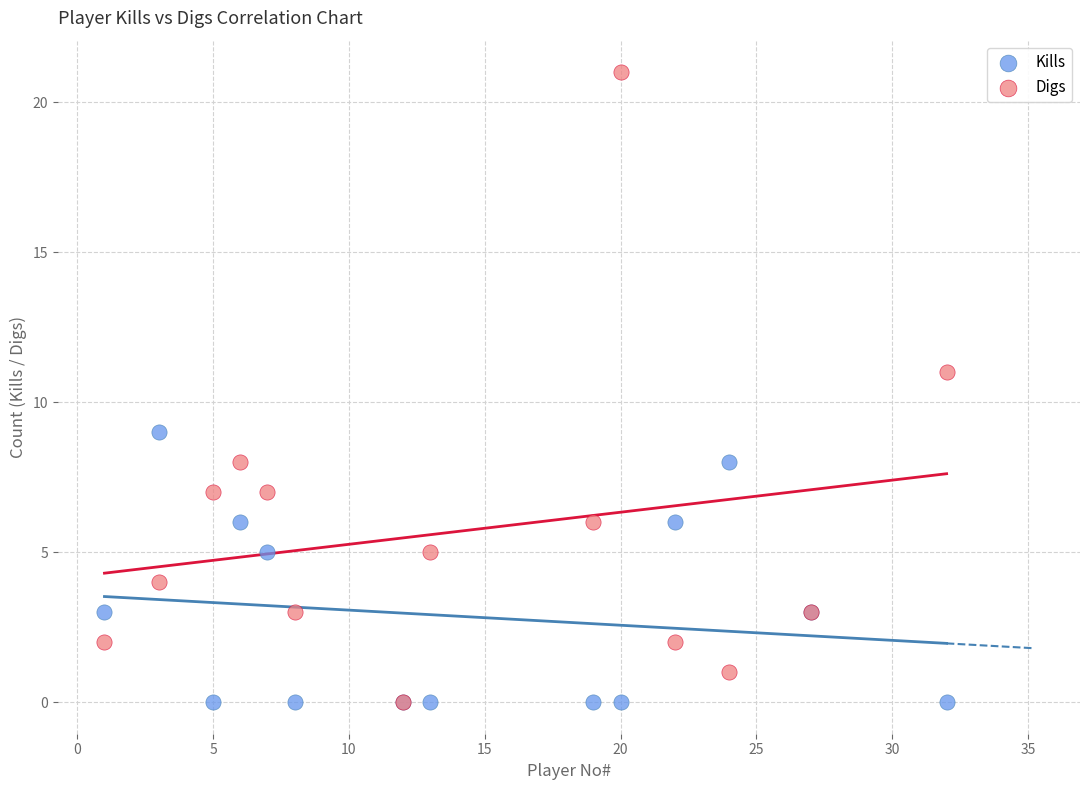

Which series contains the highest Y value?

Digs